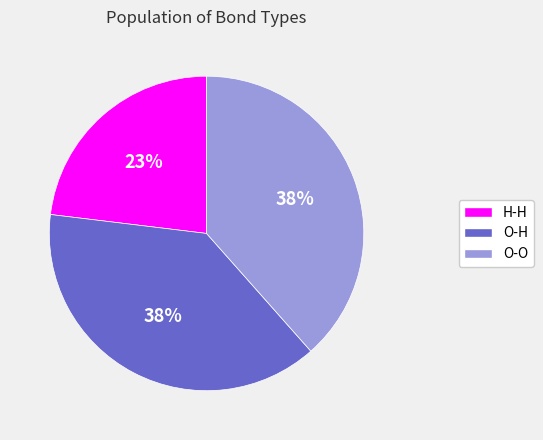

What percentage is the O-H slice, to the nearest percent?

38%